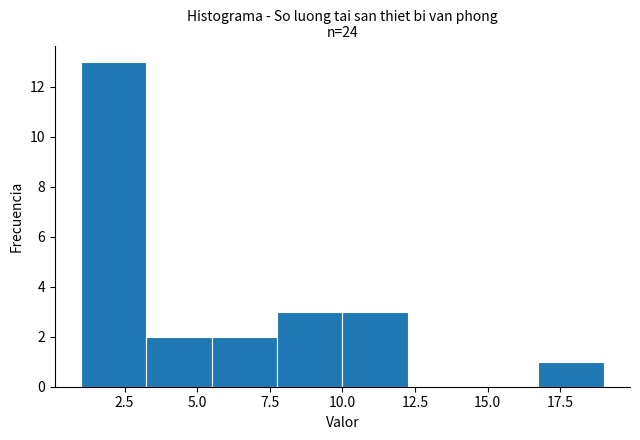

Reading left to right, transcribe this chart: for each bar, give the range it covers on the x-axis and its height. Neither the bar edges nor the heights are printed on the chart, so give them approximately, as read against the axes.

1.00 to 3.25: 13
3.25 to 5.50: 2
5.50 to 7.75: 2
7.75 to 10.00: 3
10.00 to 12.25: 3
12.25 to 14.50: 0
14.50 to 16.75: 0
16.75 to 19.00: 1